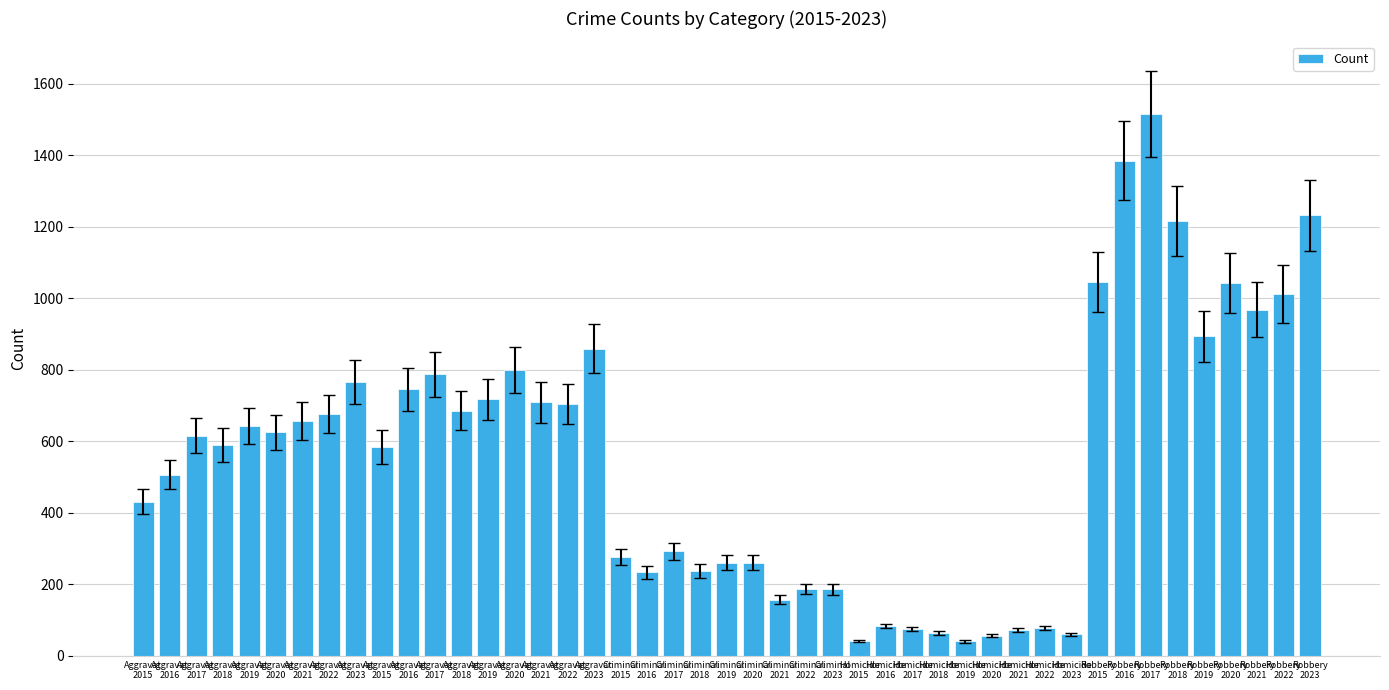

Reading left to right, list all the values displayed in this chart.

Aggravated Assault: 2015=431	2016=506	2017=616	2018=590	2019=643	2020=625	2021=657	2022=676	2023=765
Aggravated Battery: 2015=584	2016=745	2017=787	2018=686	2019=717	2020=800	2021=709	2022=704	2023=859
Criminal Sexual Assault: 2015=277	2016=233	2017=292	2018=237	2019=260	2020=260	2021=157	2022=187	2023=186
Homicide: 2015=42	2016=83	2017=75	2018=64	2019=40	2020=56	2021=72	2022=78	2023=60
Robbery: 2015=1045	2016=1385	2017=1516	2018=1216	2019=894	2020=1043	2021=968	2022=1012	2023=1232